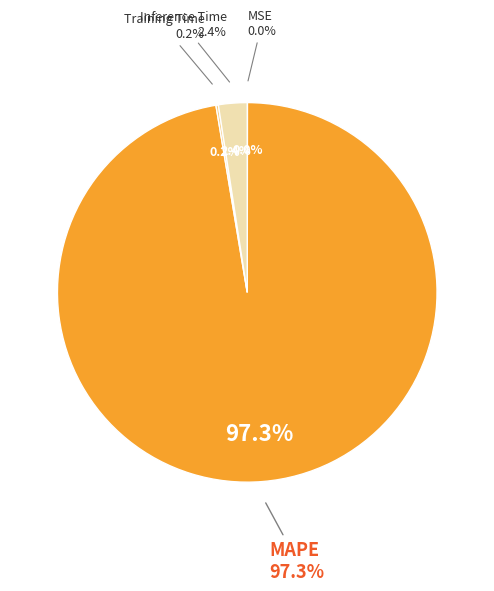

To the nearest percent, what is the difference between the MSE and Inference Time slice percentages?

2%